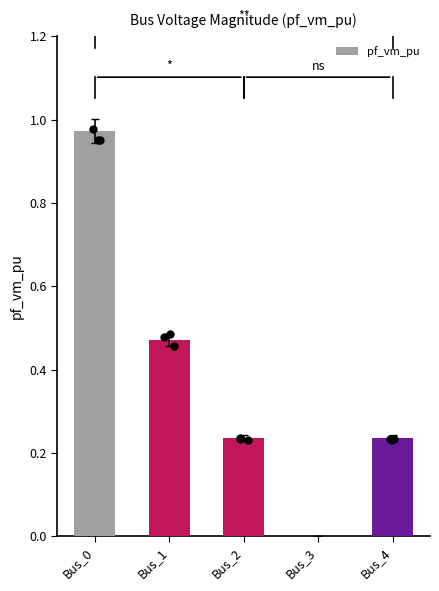

Between Bus_3 and Bus_1, which is larger?

Bus_1